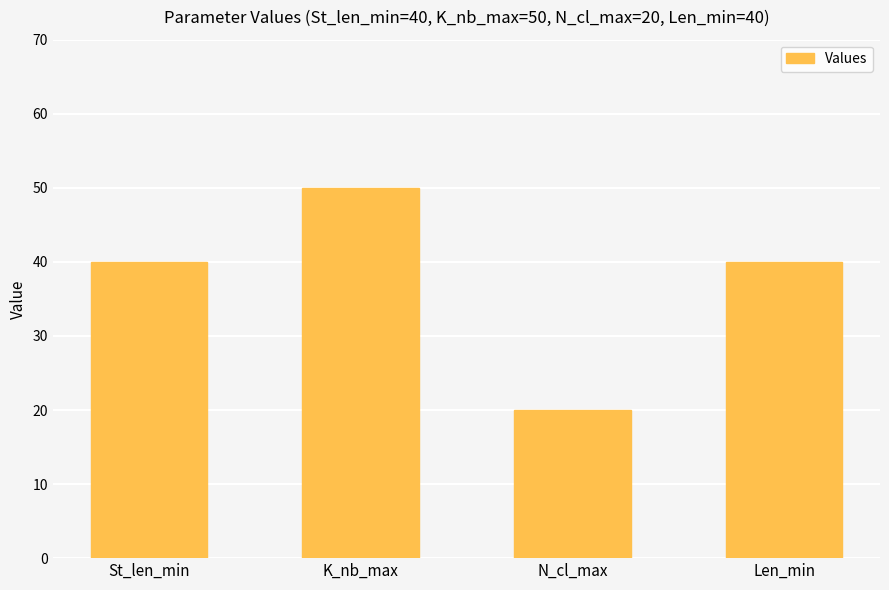

Which category has the highest value across all series?

K_nb_max